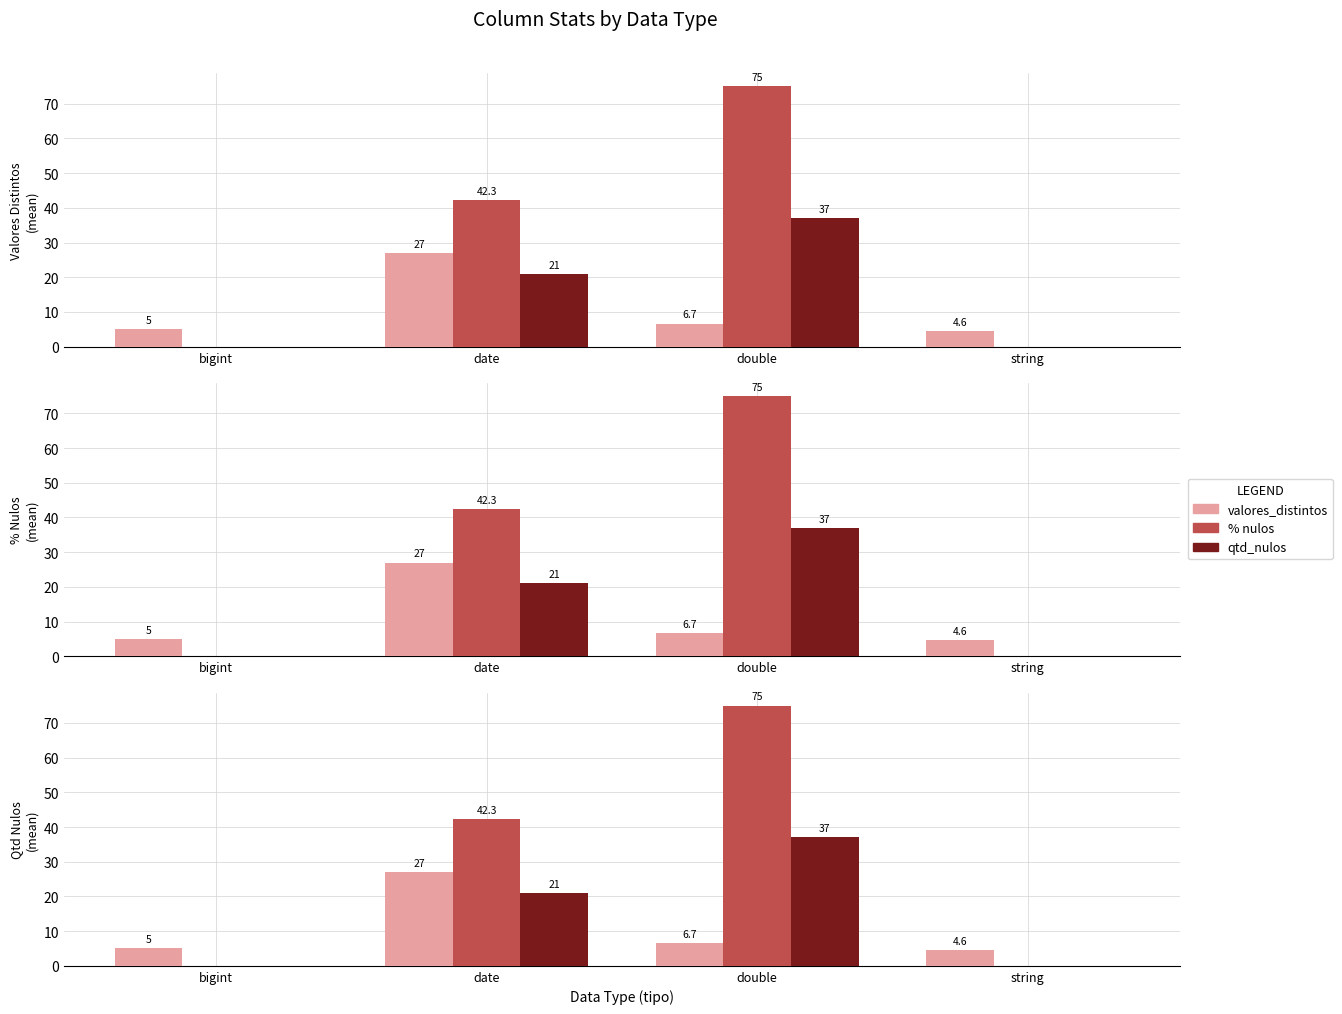

How many bars are there in each group?

3